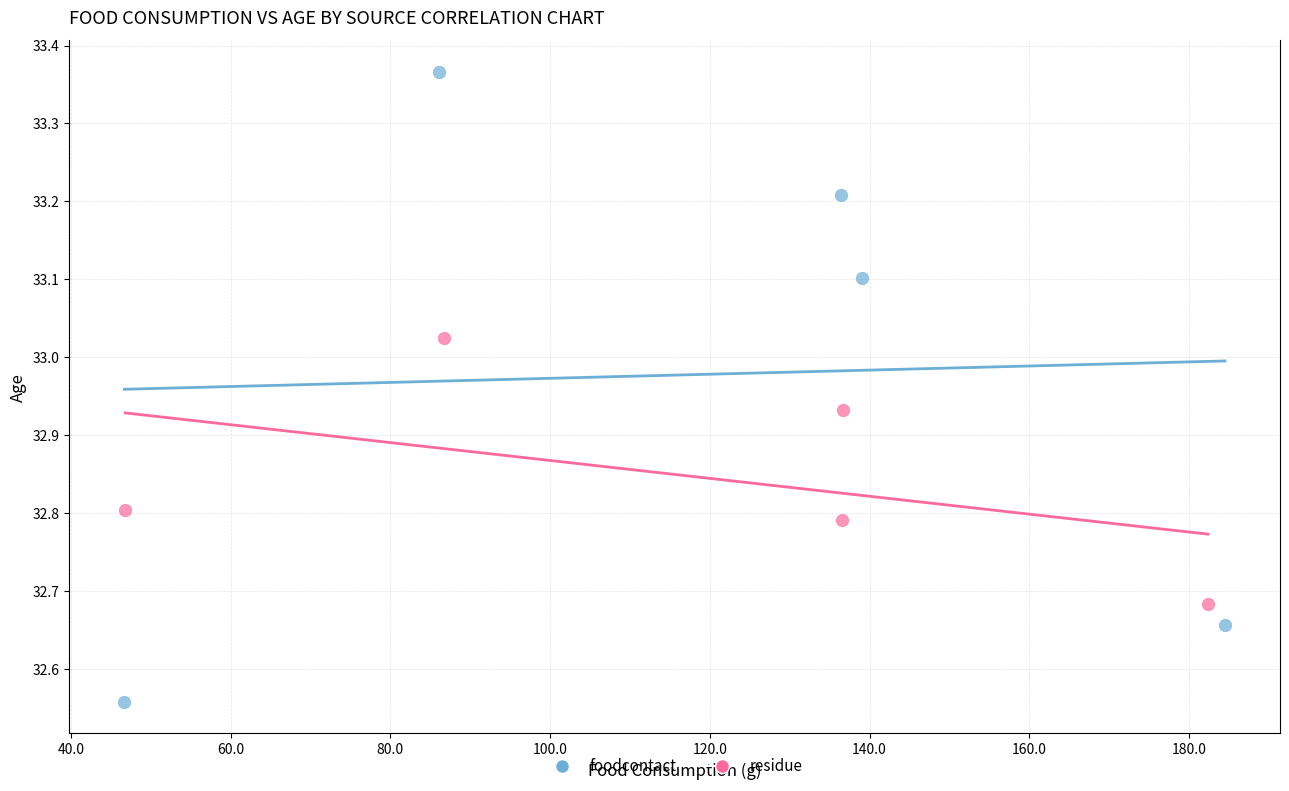

What are all the series names shown in the legend?

foodcontact, residue